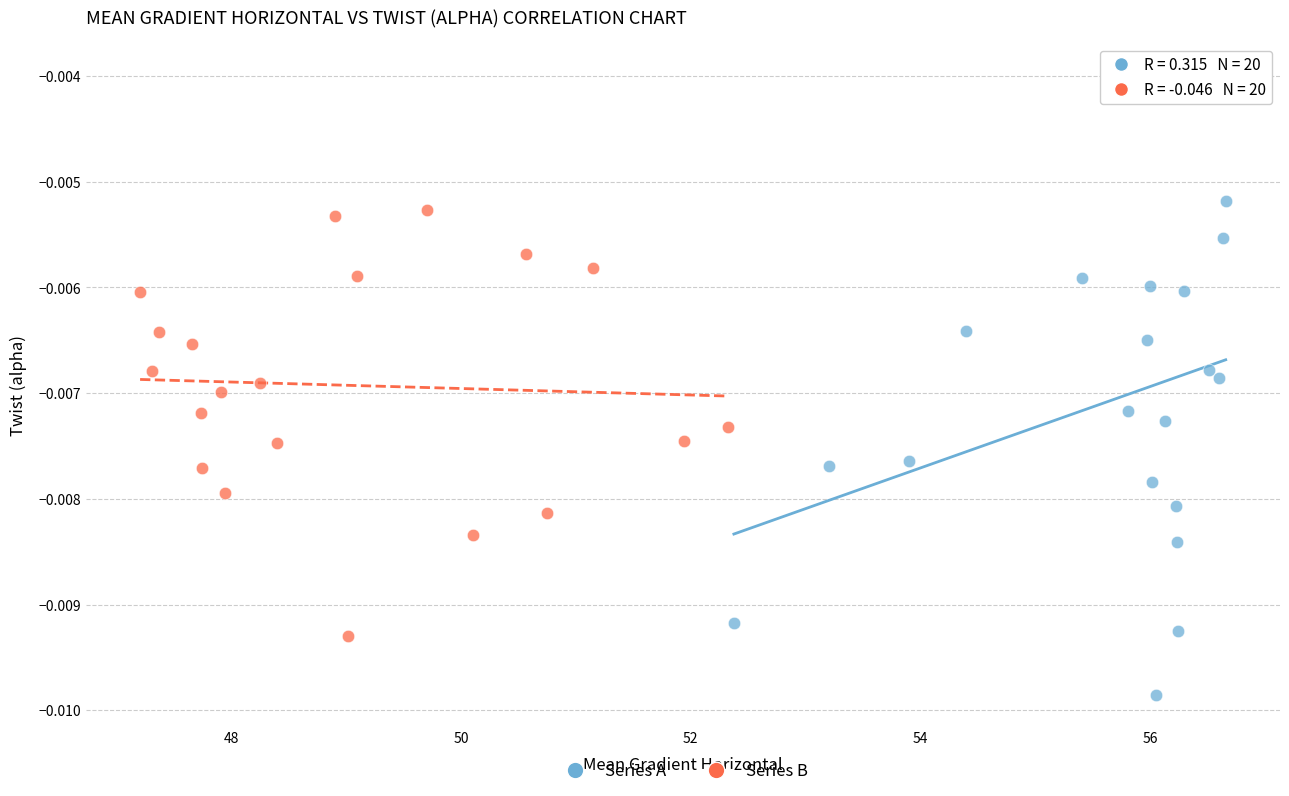

Which series has the widest spread of Y values?

Series A